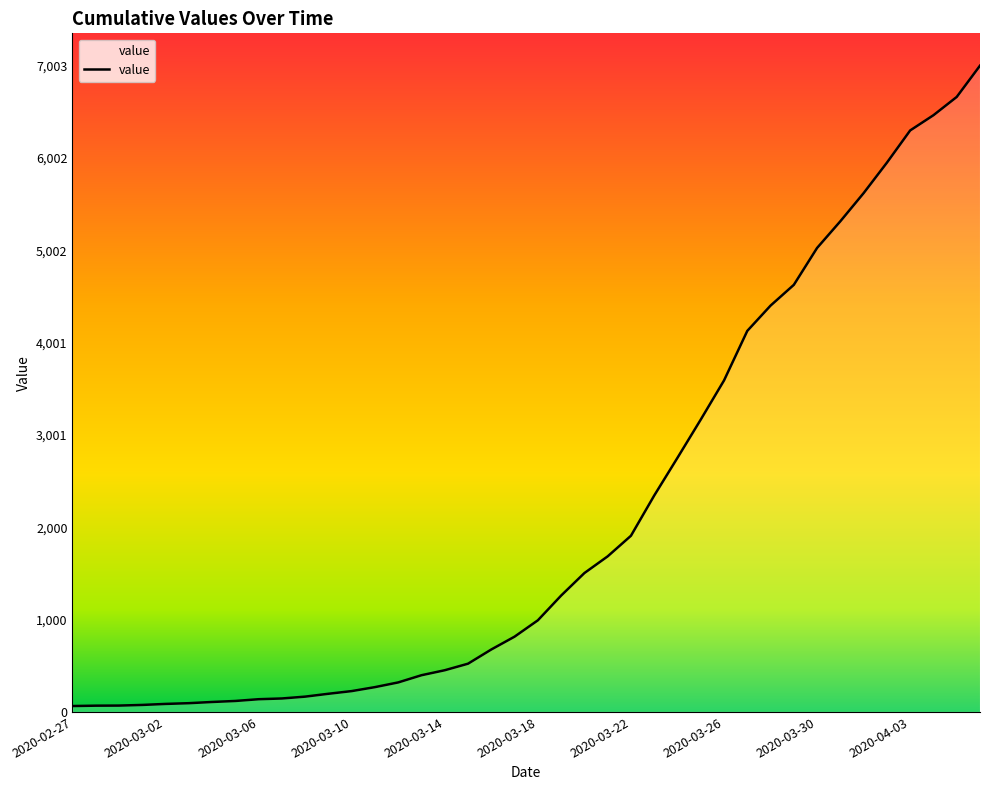

What is the maximum value shown in the chart?

7003